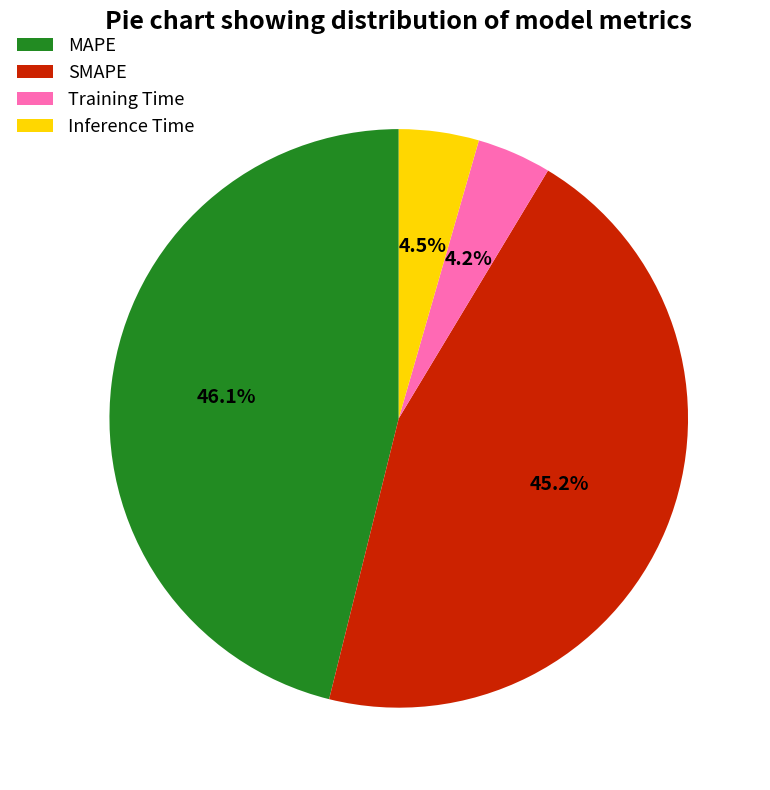

Is MAPE the majority of the pie?

No